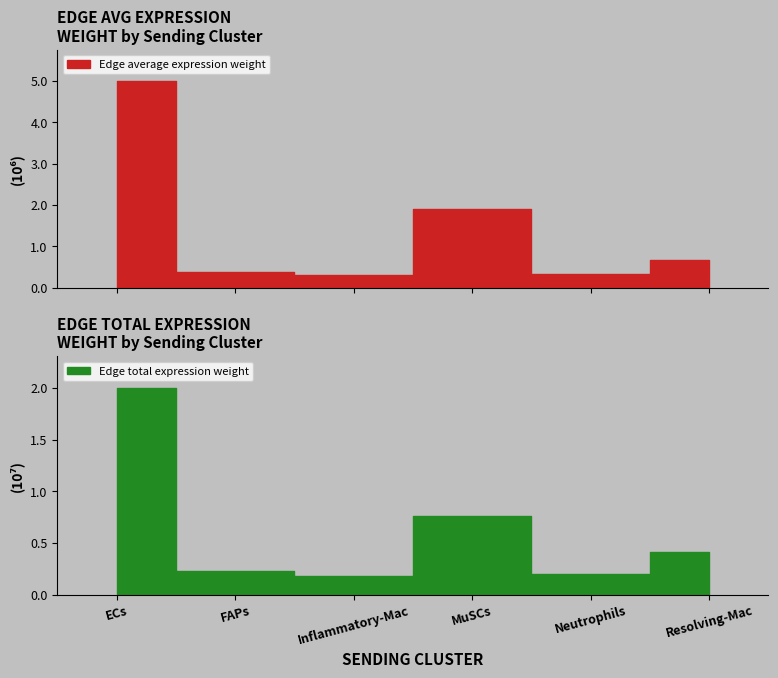

Does the chart have visible grid lines?

No